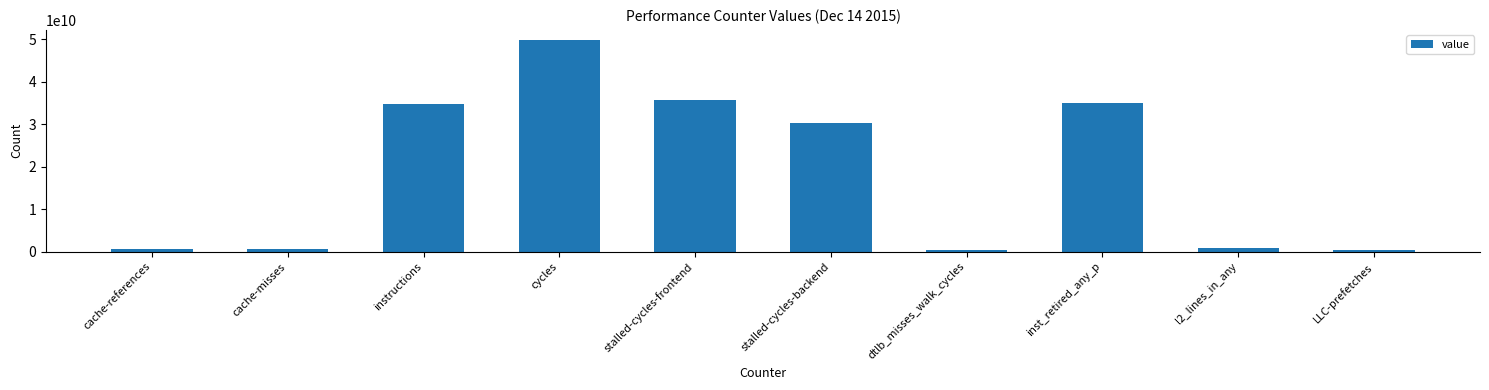

What position from the right is inst_retired_any_p?

3